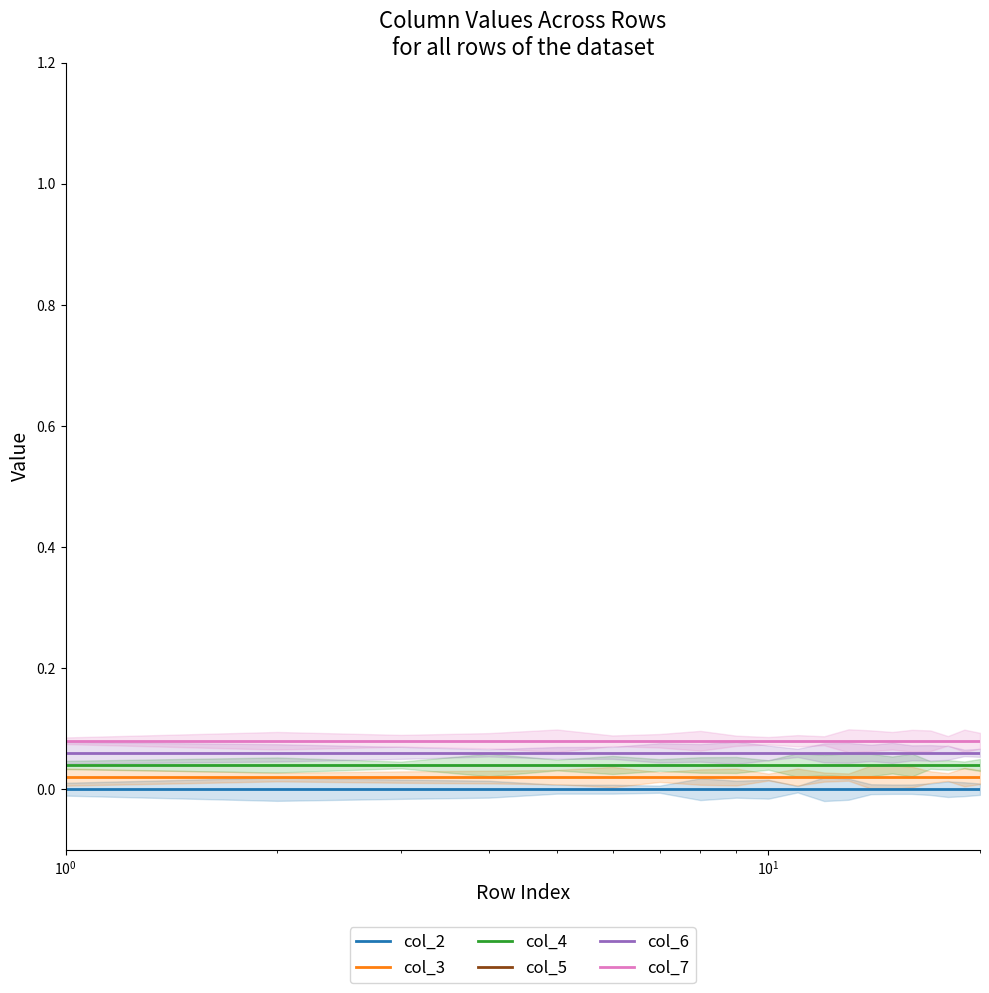

True or false: col_7 and col_4 cross at least once.

False